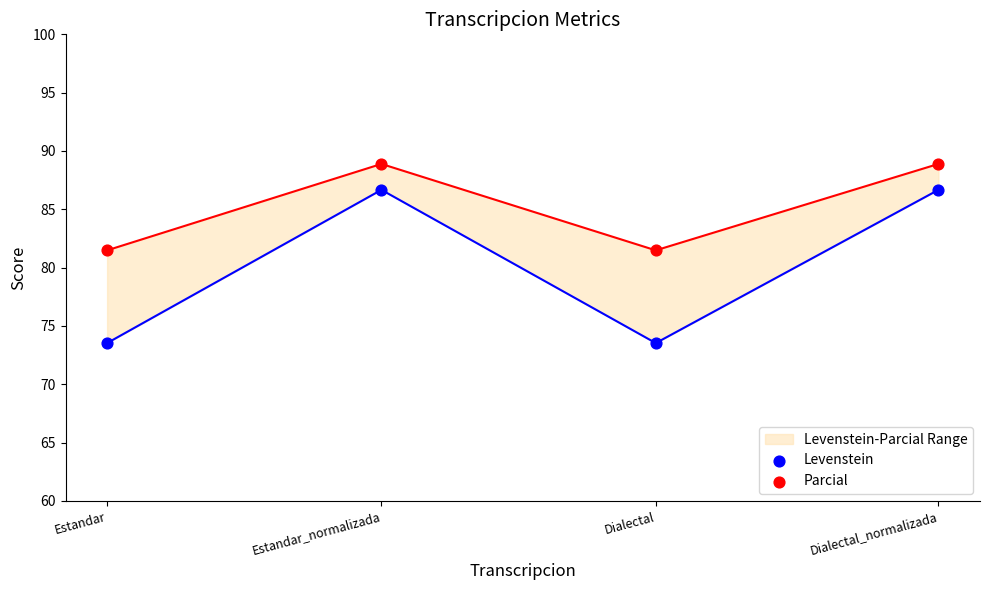

Which series has the largest total across all categories?

Parcial